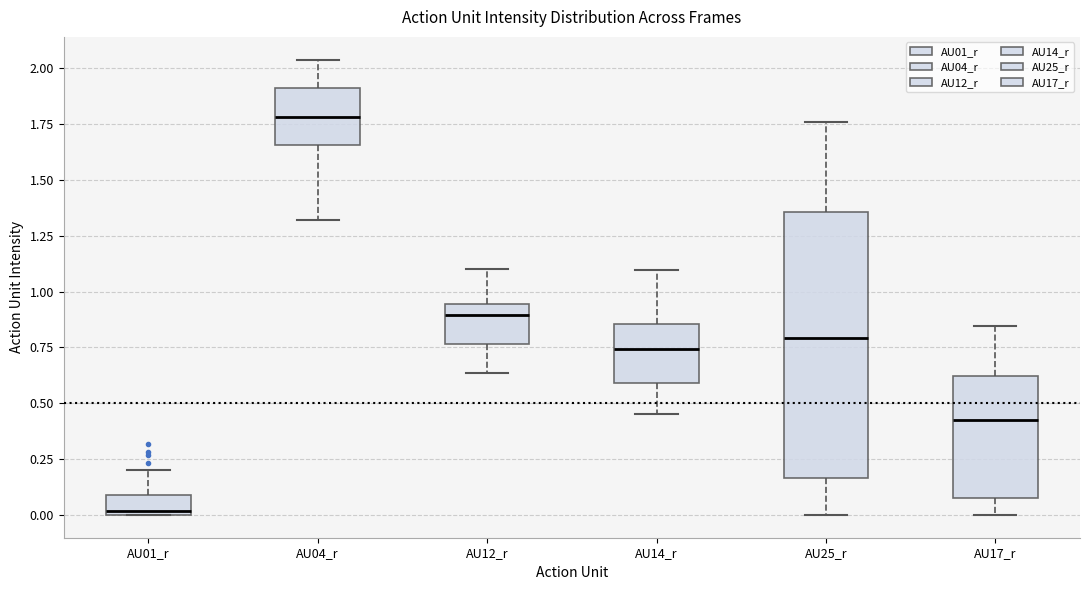

Reading left to right, read every box against the y-axis: the position of its median line, the range the box covers, and the ends of its whiskers. The values are not printed on the chart, so give them approximately, as read against the axis.

AU01_r: median 0.00 (just above the box's lower edge), box 0.00 to 0.10, whiskers 0.00 to 0.20
AU04_r: median 1.80, box 1.65 to 1.90, whiskers 1.30 to 2.05
AU12_r: median 0.90, box 0.75 to 0.95, whiskers 0.65 to 1.10
AU14_r: median 0.75, box 0.60 to 0.85, whiskers 0.45 to 1.10
AU25_r: median 0.80, box 0.15 to 1.35, whiskers 0.00 to 1.75
AU17_r: median 0.40, box 0.05 to 0.60, whiskers 0.00 to 0.85